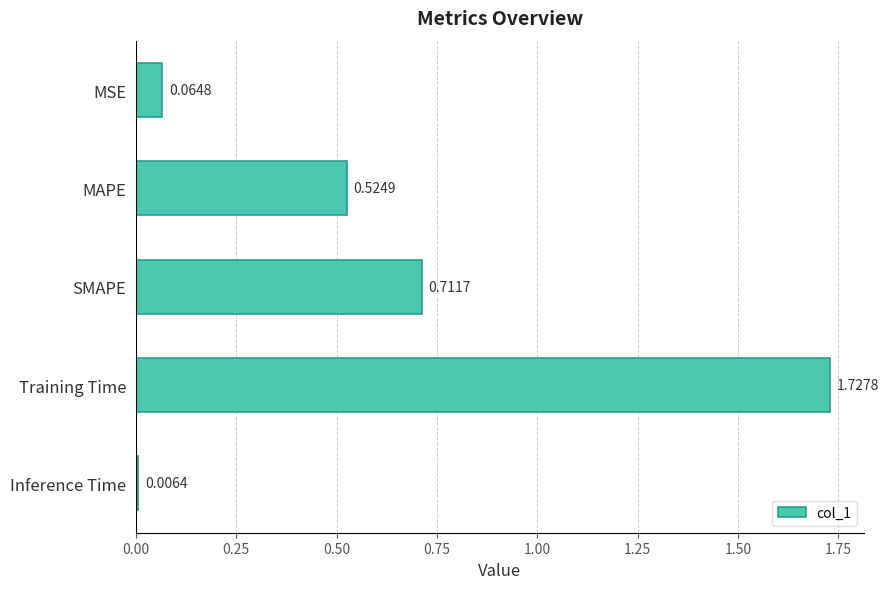

What is the sum of the values at SMAPE and Training Time?

2.4